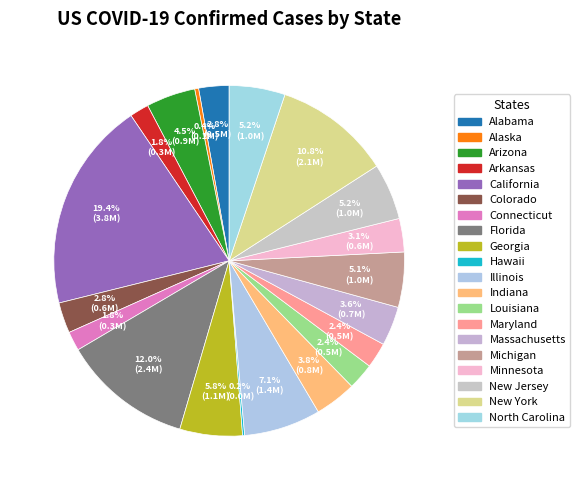

What percentage is NOT represented by Massachusetts?

96.4%